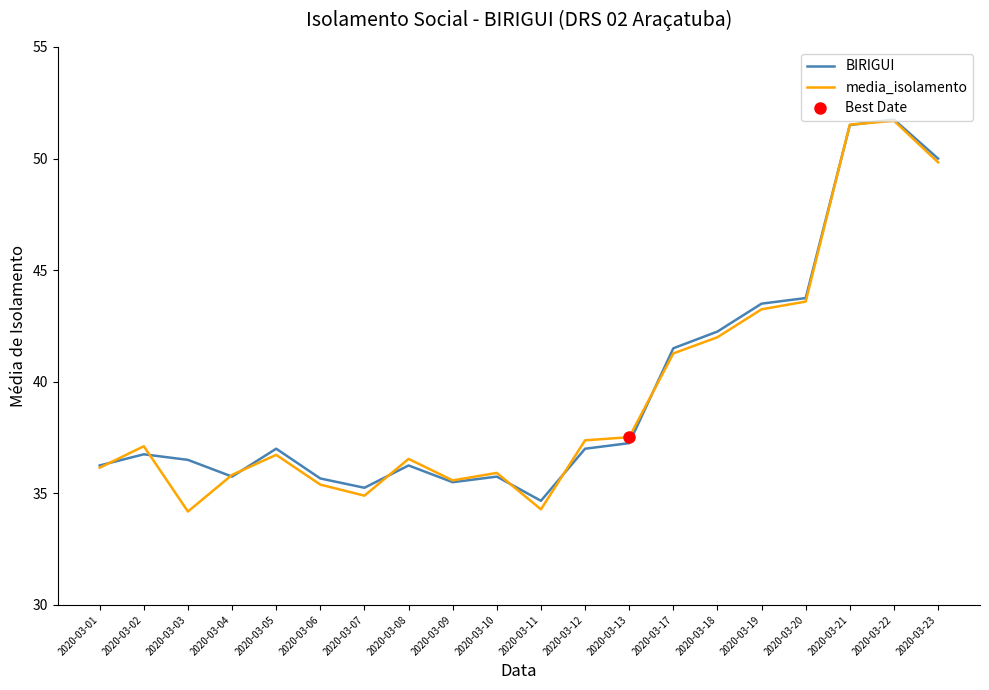

What are all the series names shown in the legend?

BIRIGUI, media_isolamento